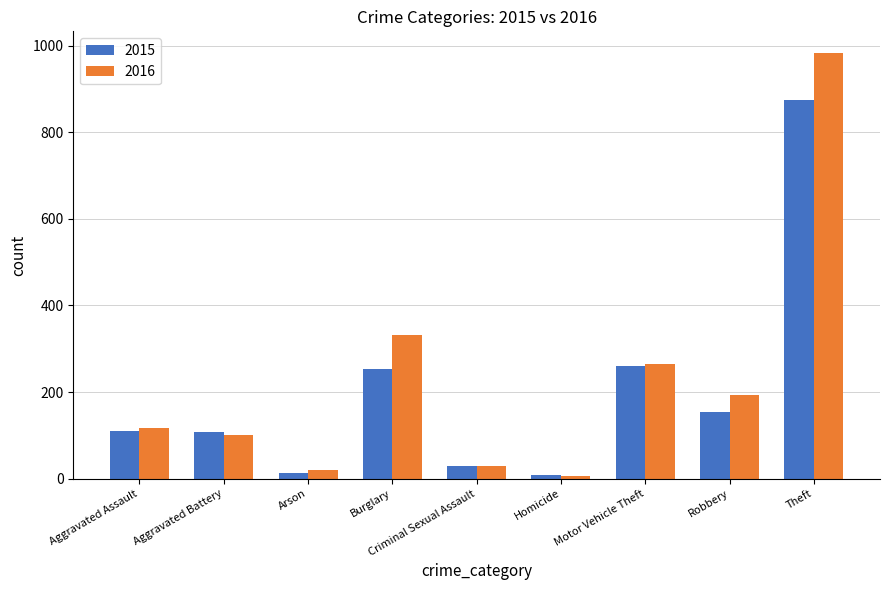

What is the sum of all 2016 values?

2053